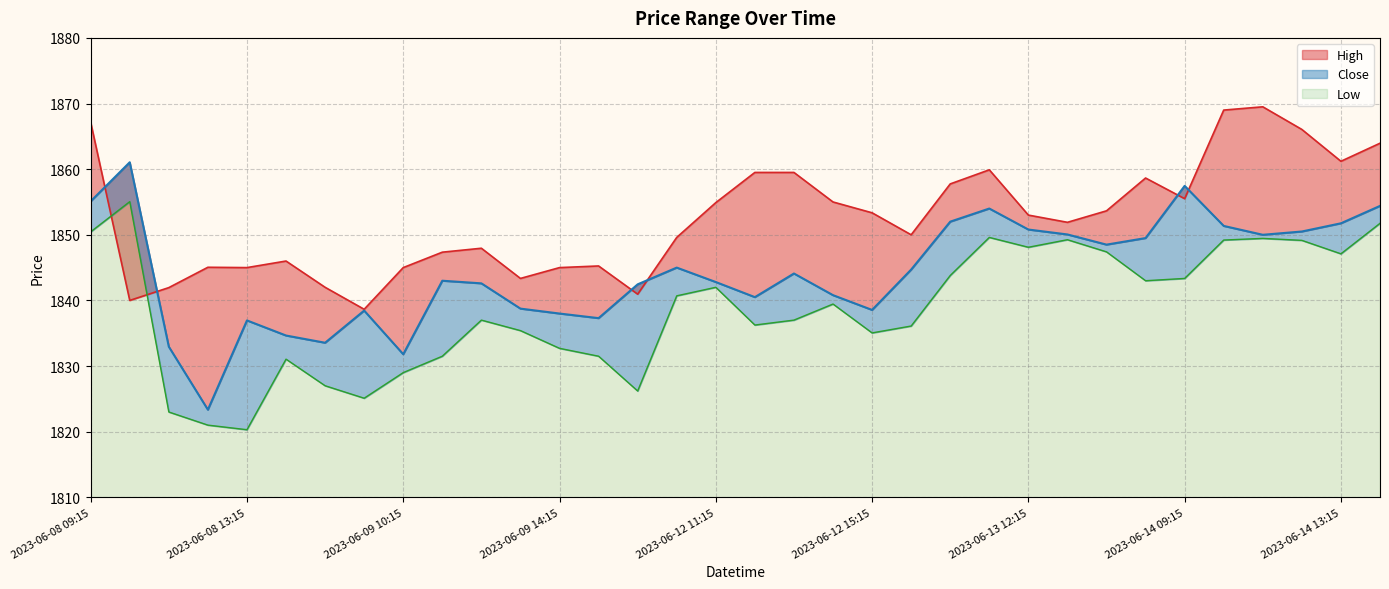

True or false: High has a value of 1853.0 at 2023-06-13 12:15.

True